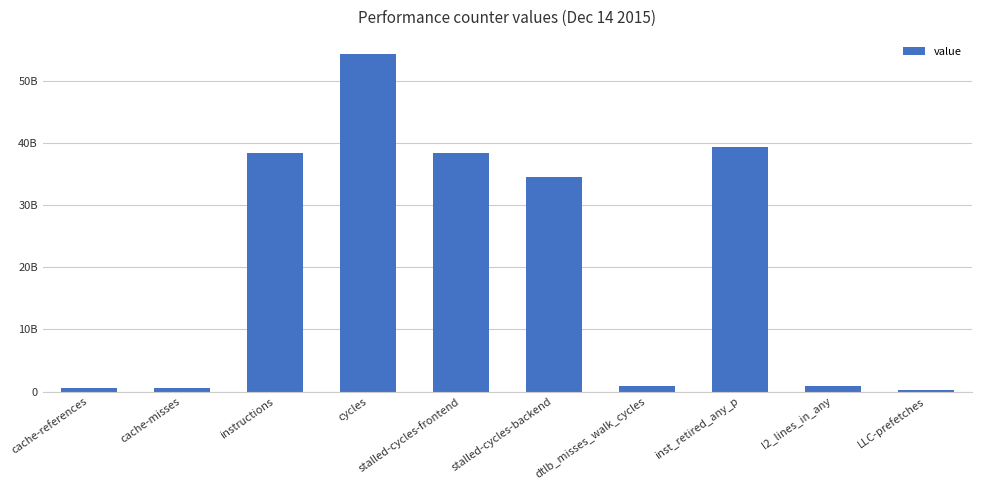

How many data points are above 34490927687?

4